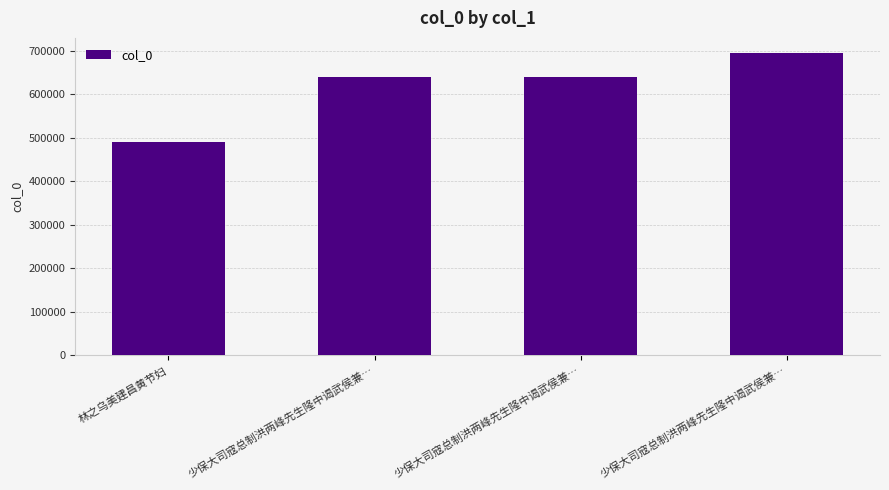

Is it true that the value at 少保大司寇总制洪两峰先生隆中谒武侯兼… is 695321?

True